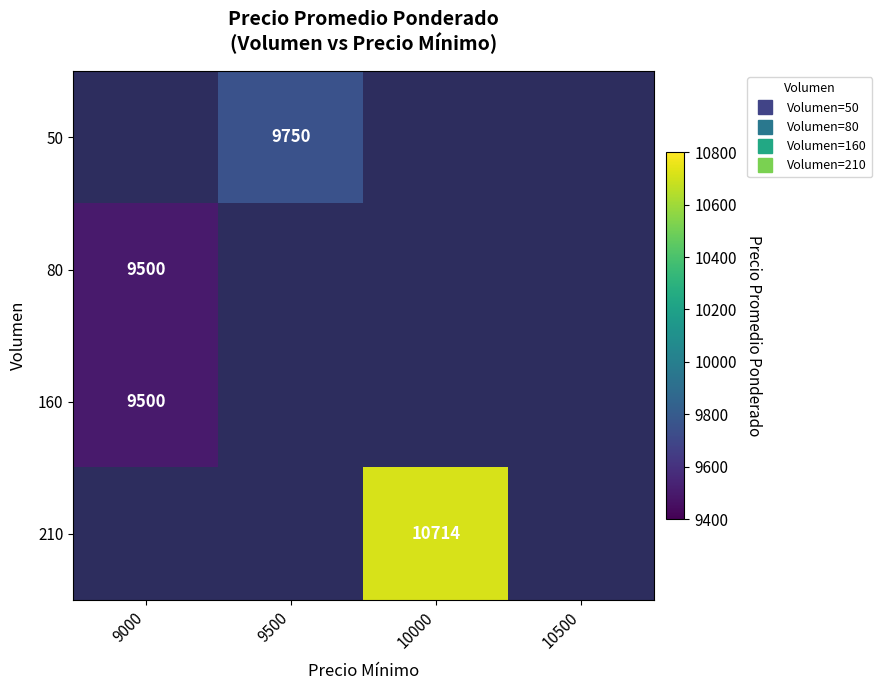

The 50 series shows 9750.0 at 9500. True or false?

True